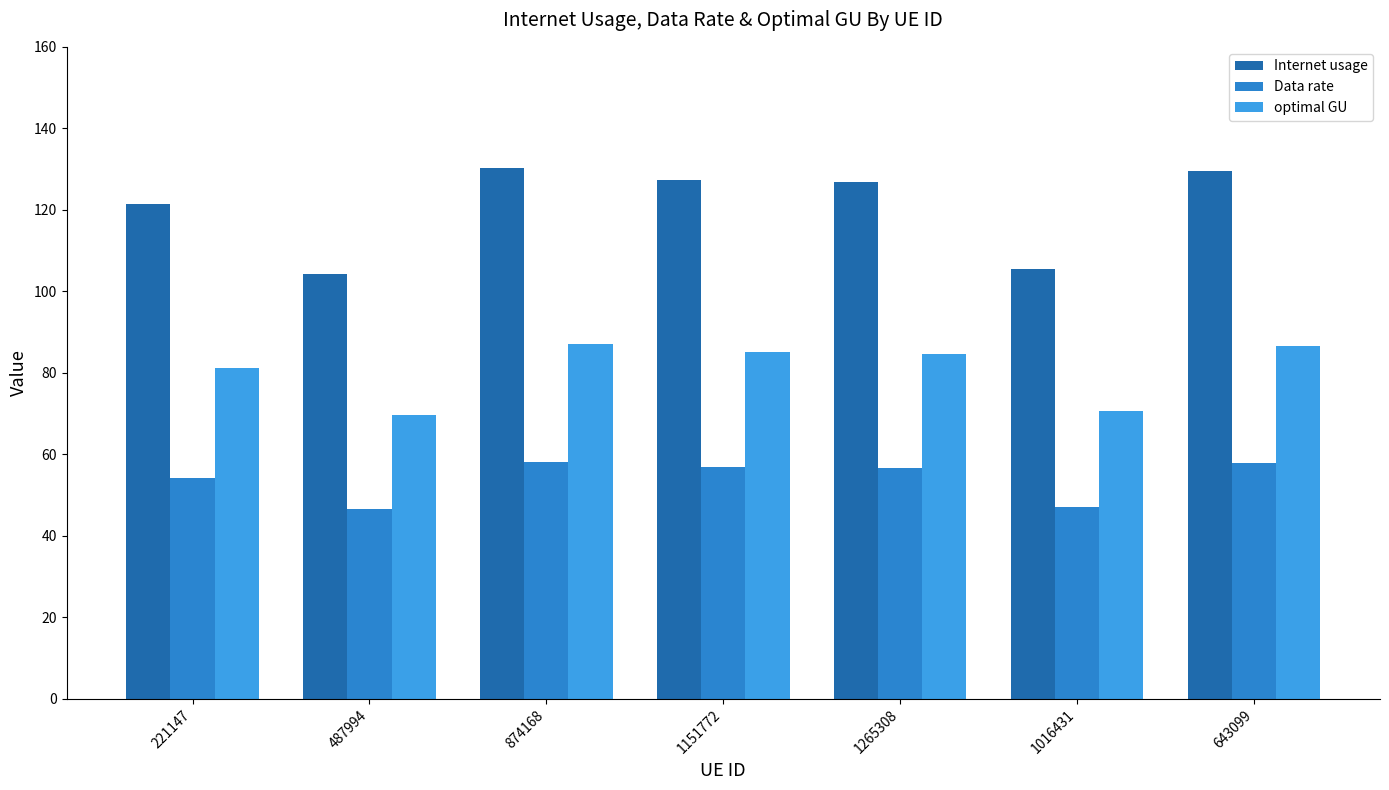

At which label is Internet usage closest to 117?

221147